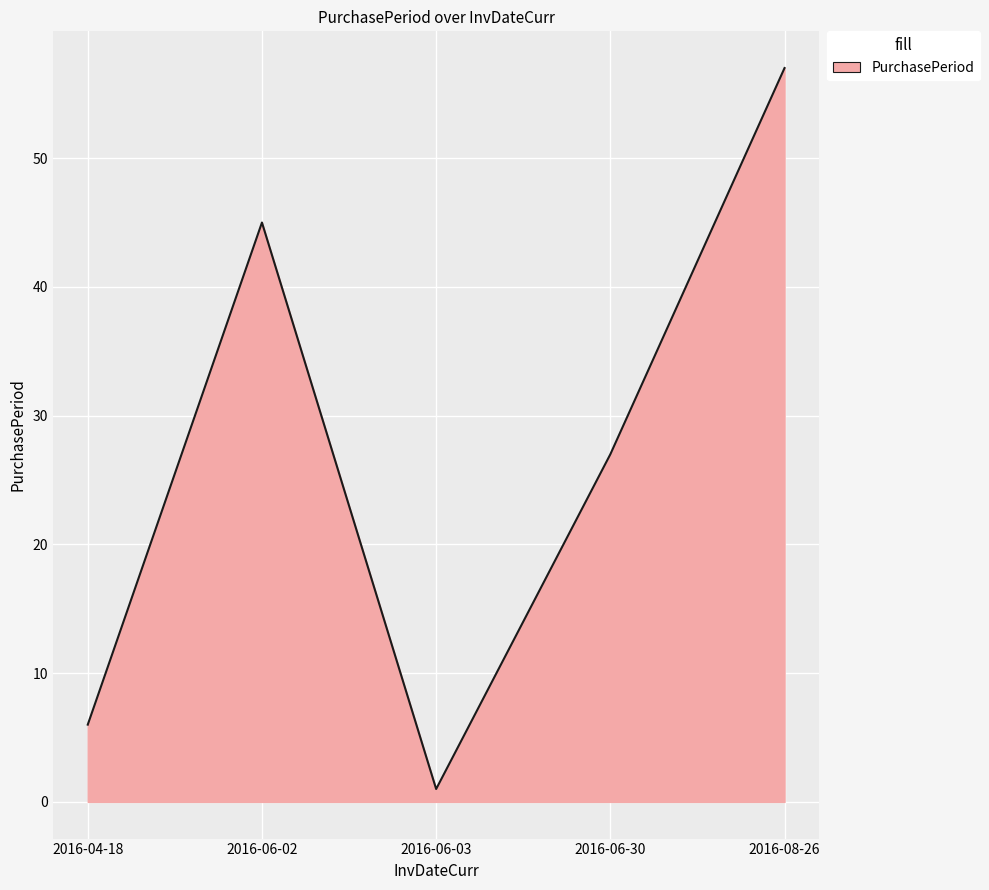

The chart shows a value of 57 at 2016-08-26. True or false?

True